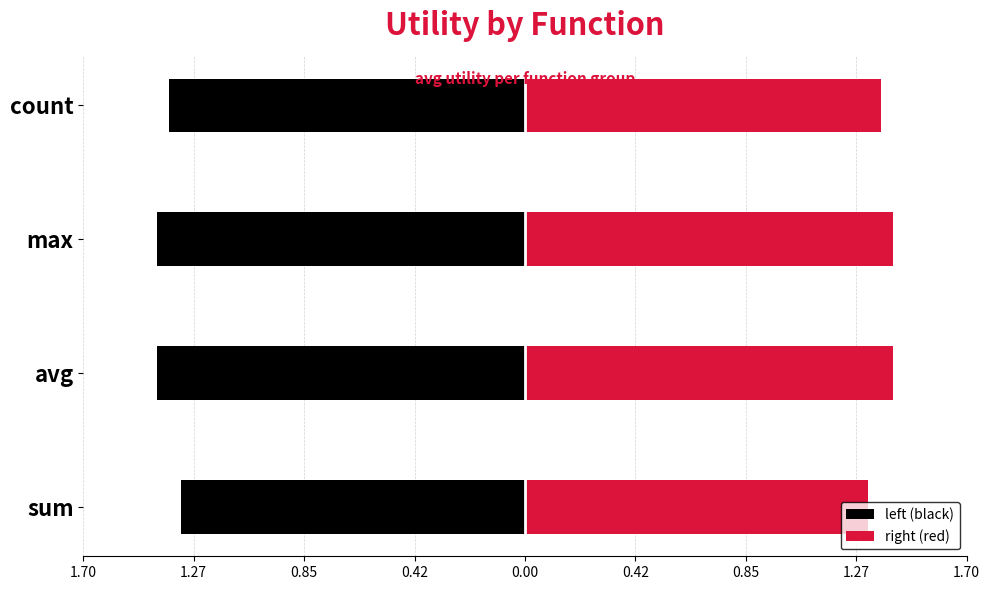

Rank the series by their maximum value, from lowest to highest.

left (black), right (red)